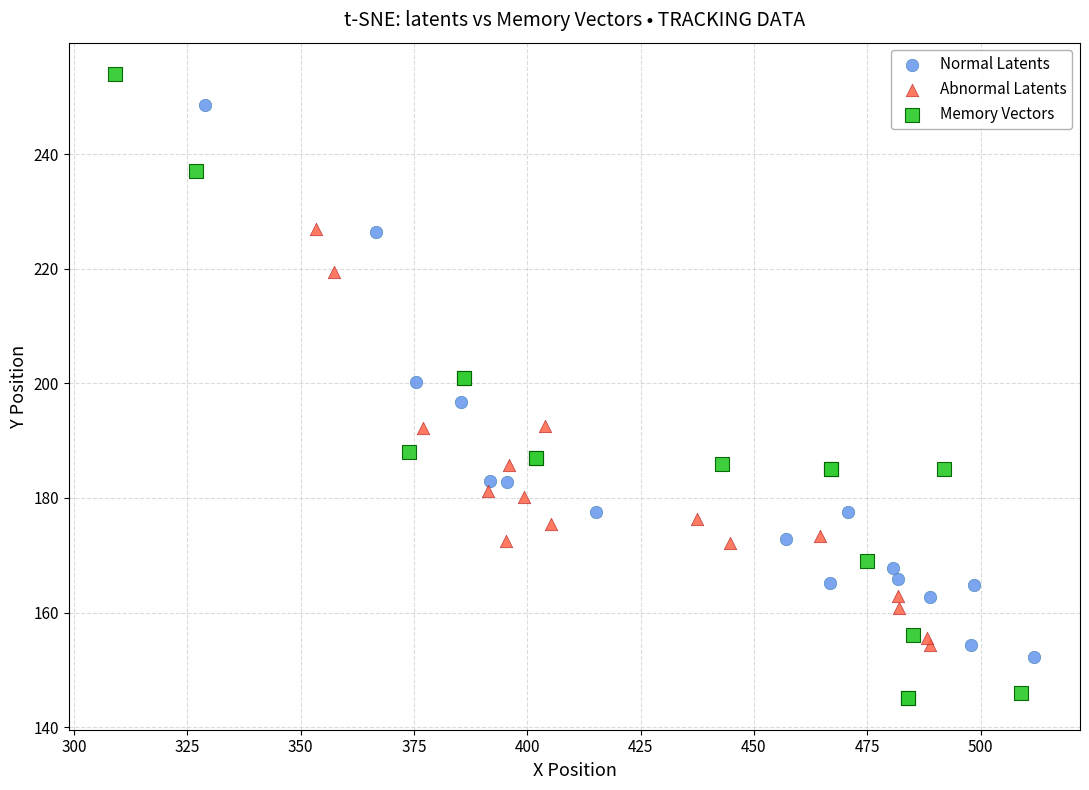

What are all the series names shown in the legend?

Normal Latents, Abnormal Latents, Memory Vectors